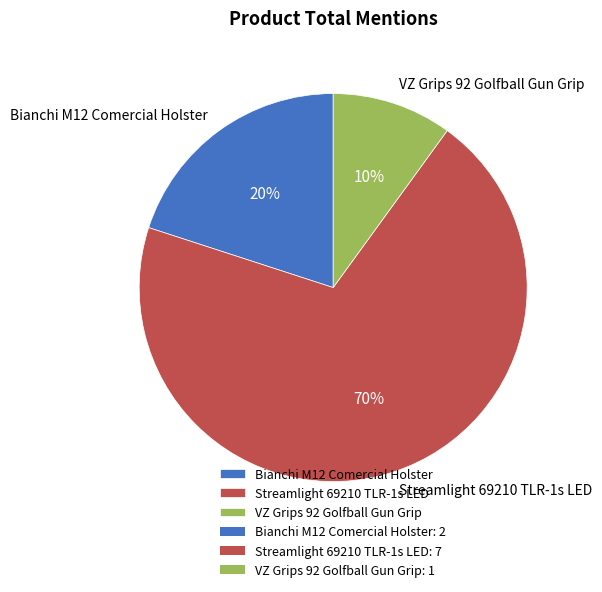

To the nearest percent, what percentage of the pie is VZ Grips 92 Golfball Gun Grip?

10%